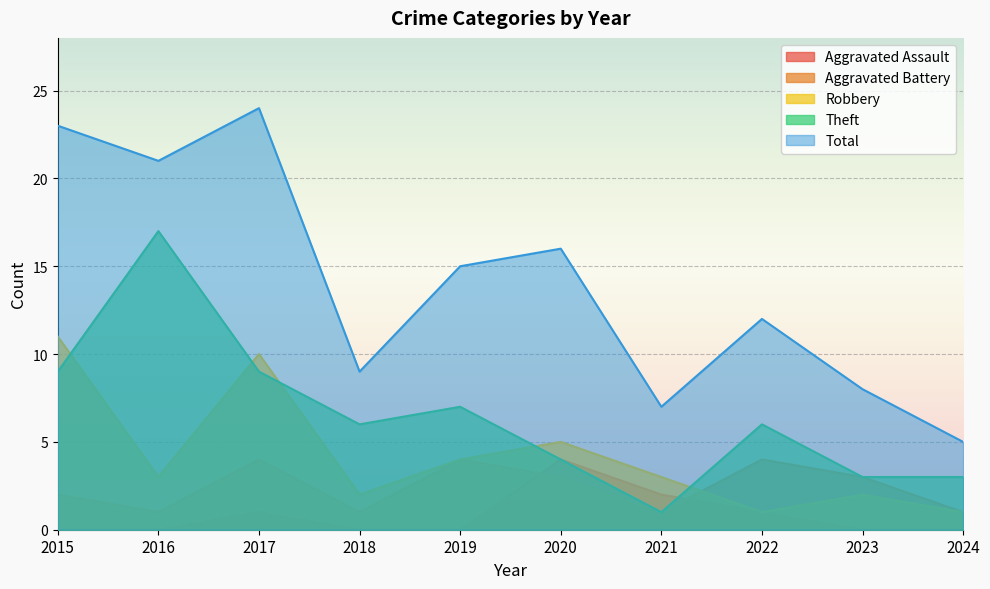

What is the approximate value of Aggravated Battery at 2018?

1